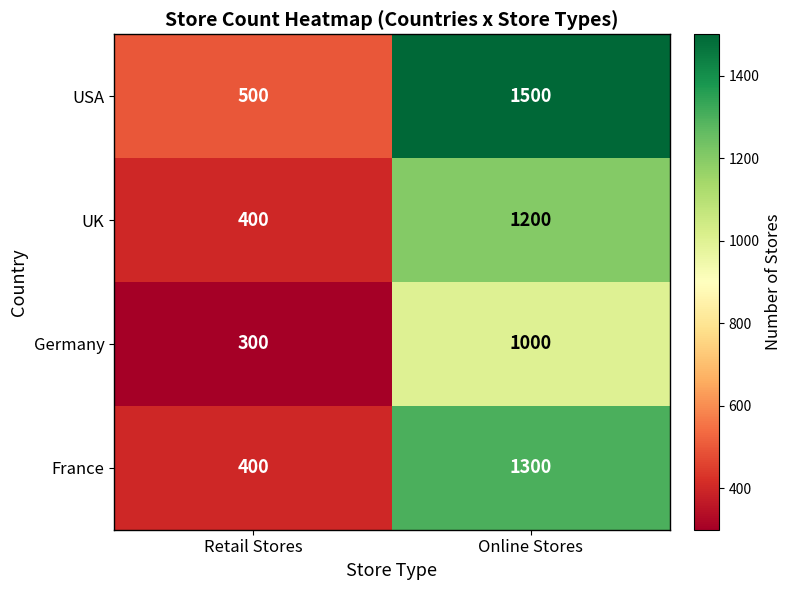

Reading left to right, what are all the values shown in this chart?

USA: 500	1500
UK: 400	1200
Germany: 300	1000
France: 400	1300